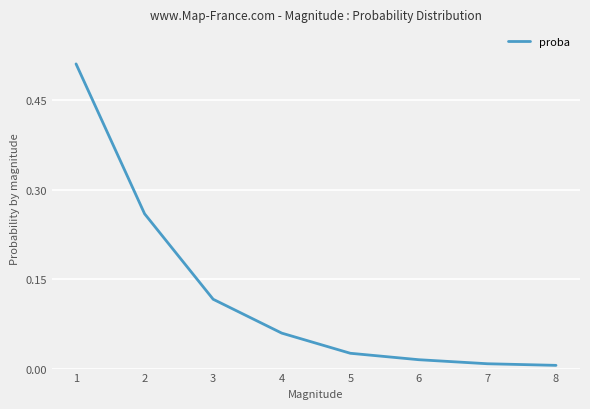

How many lines are shown in the chart?

1